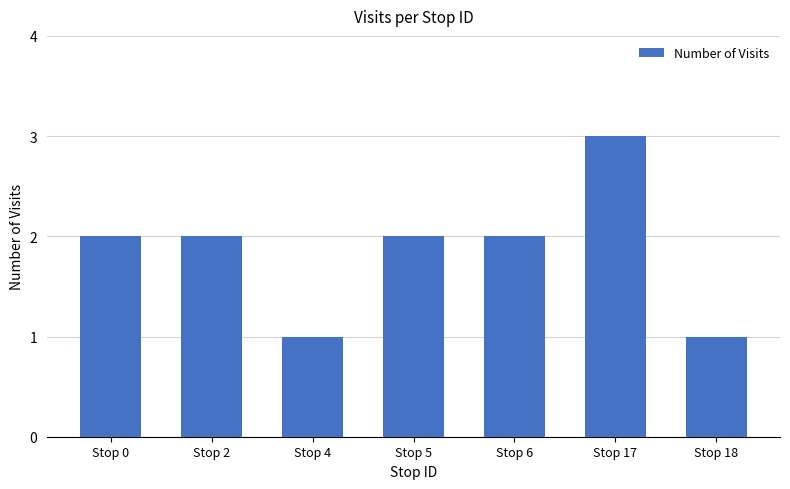

Reading left to right, list all the values displayed in this chart.

Stop 0=2	Stop 2=2	Stop 4=1	Stop 5=2	Stop 6=2	Stop 17=3	Stop 18=1